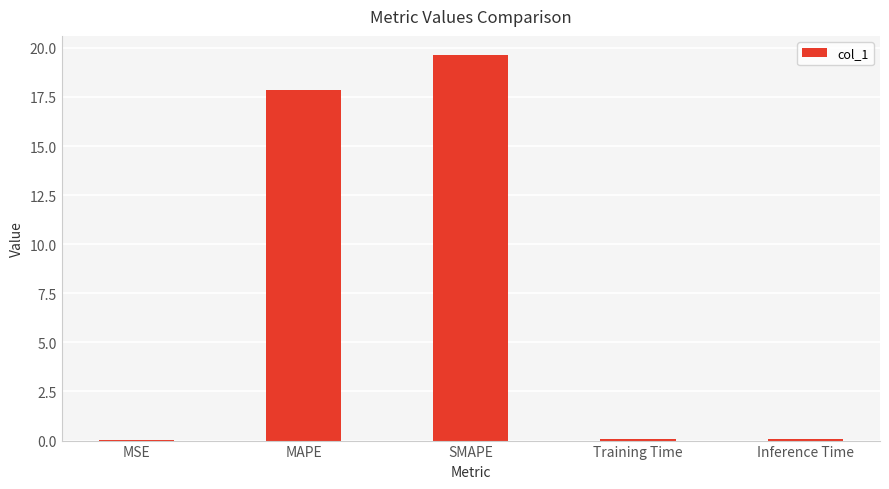

What is the sum of all values?

37.7